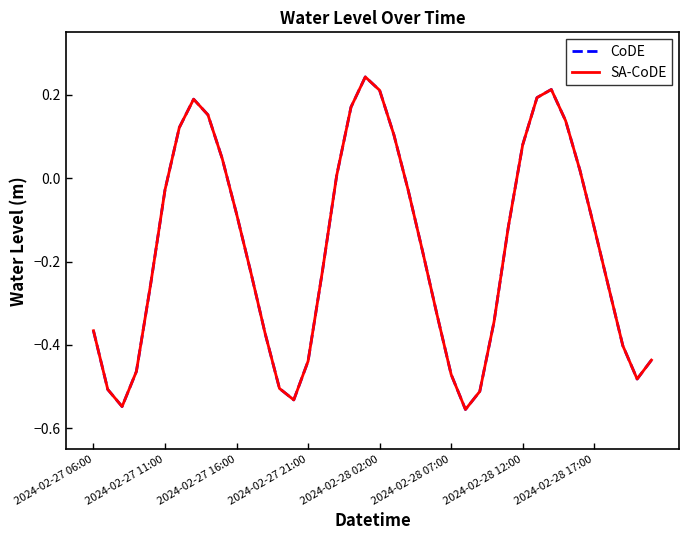

True or false: SA-CoDE and CoDE cross at least once.

False